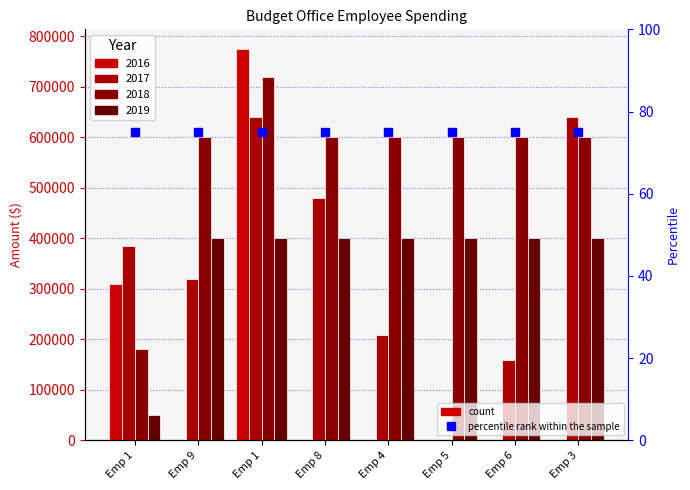

What is the sum of the 2018 values at Emp 1 and Emp 9?

1320000